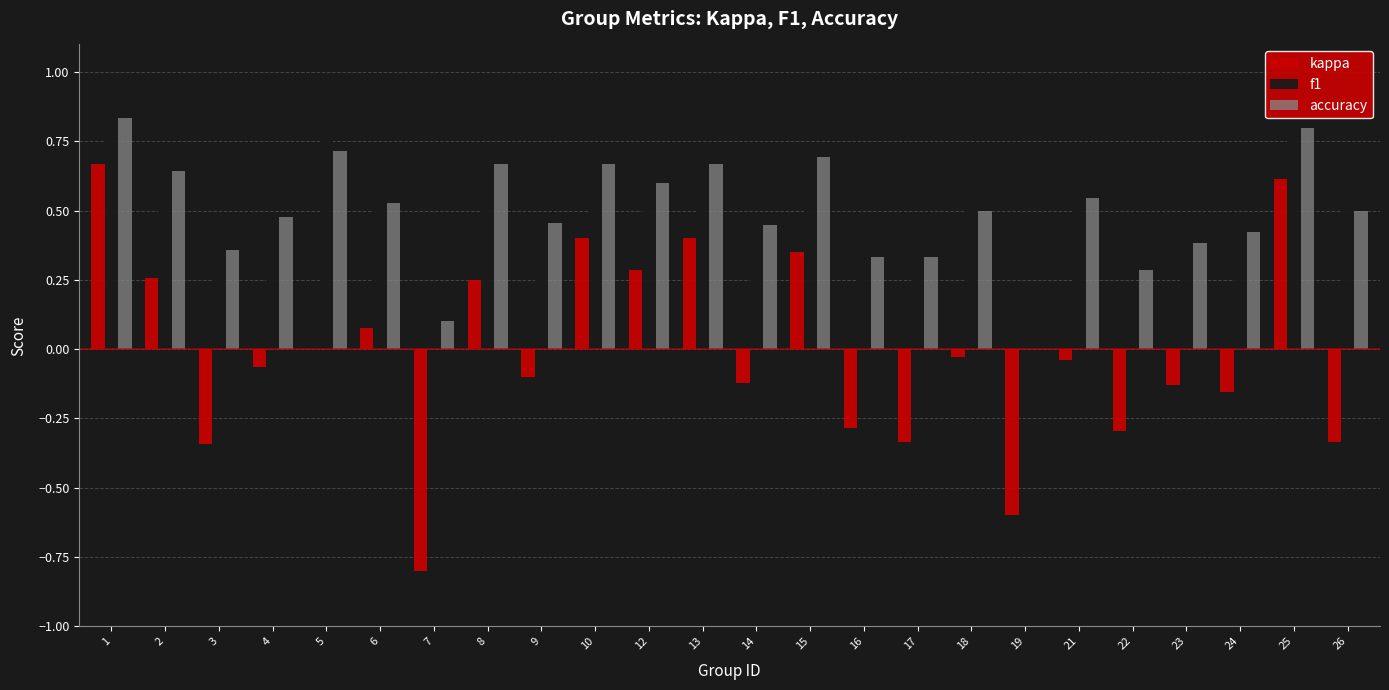

Which series has the widest spread of values?

kappa